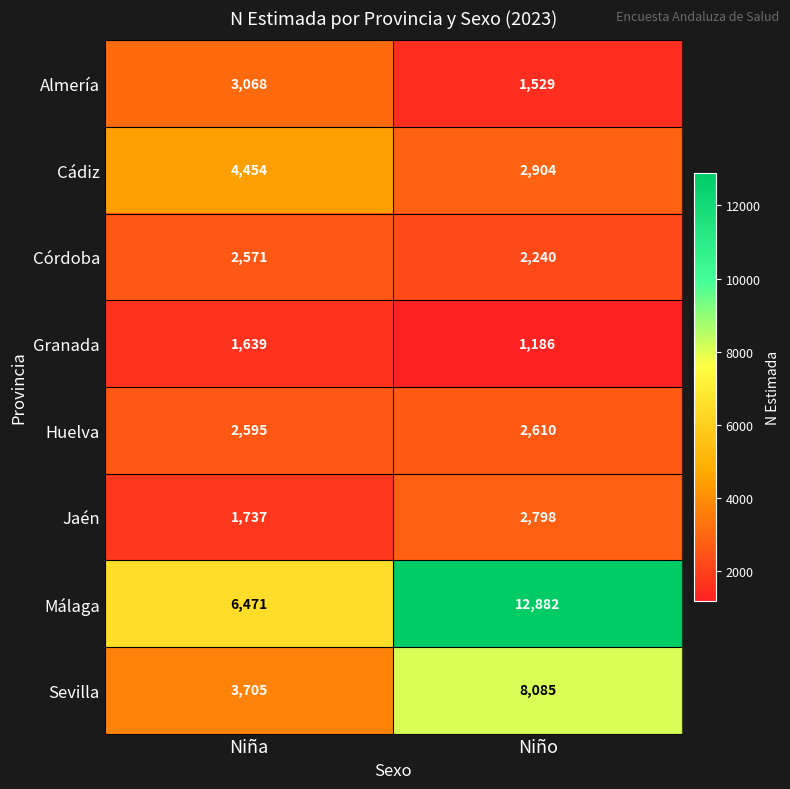

Rank the series at Niño from highest to lowest value.

Málaga, Sevilla, Cádiz, Jaén, Huelva, Córdoba, Almería, Granada